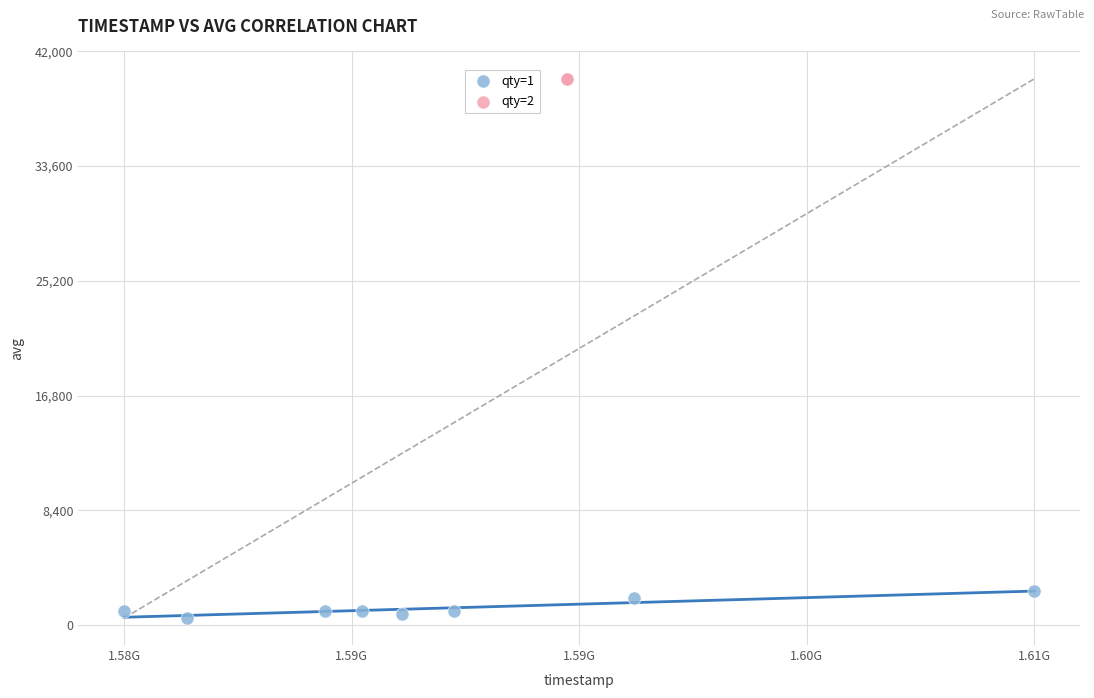

What are all the series names shown in the legend?

qty=1, qty=2